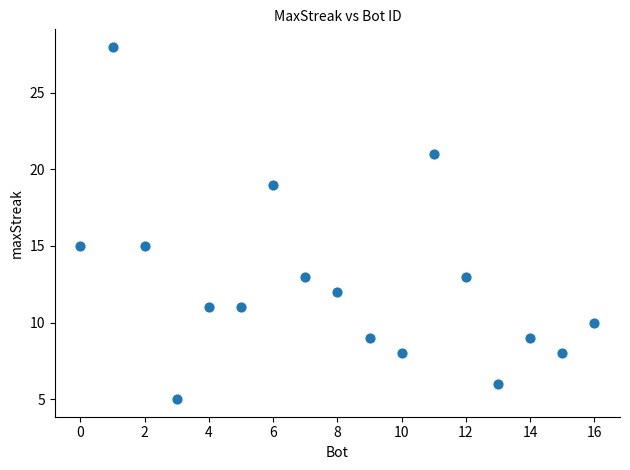

What is the range of Y values (max minus min)?

23